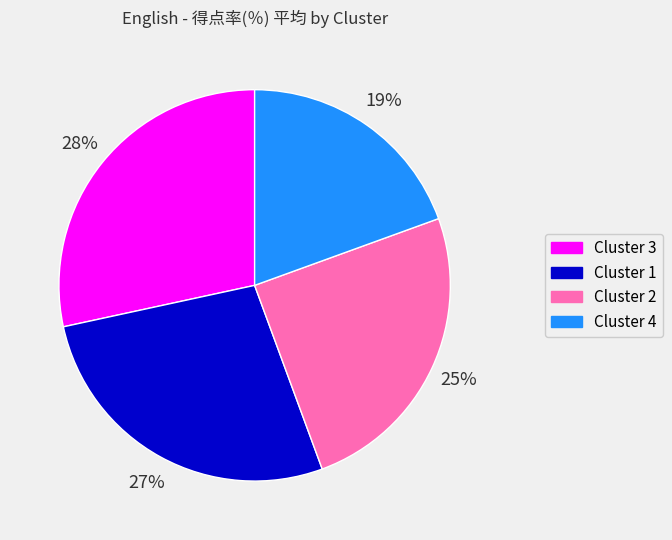

True or false: Cluster 2 accounts for 35% of the total.

False